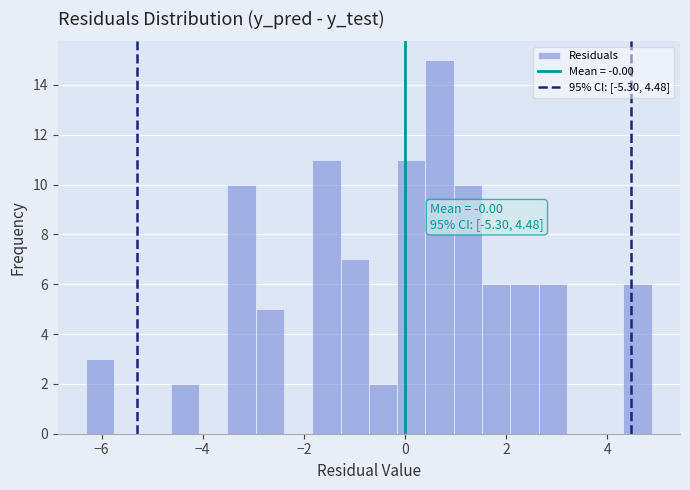

Read against the x-axis, roughly where is the centre of the tallest bar?

0.6